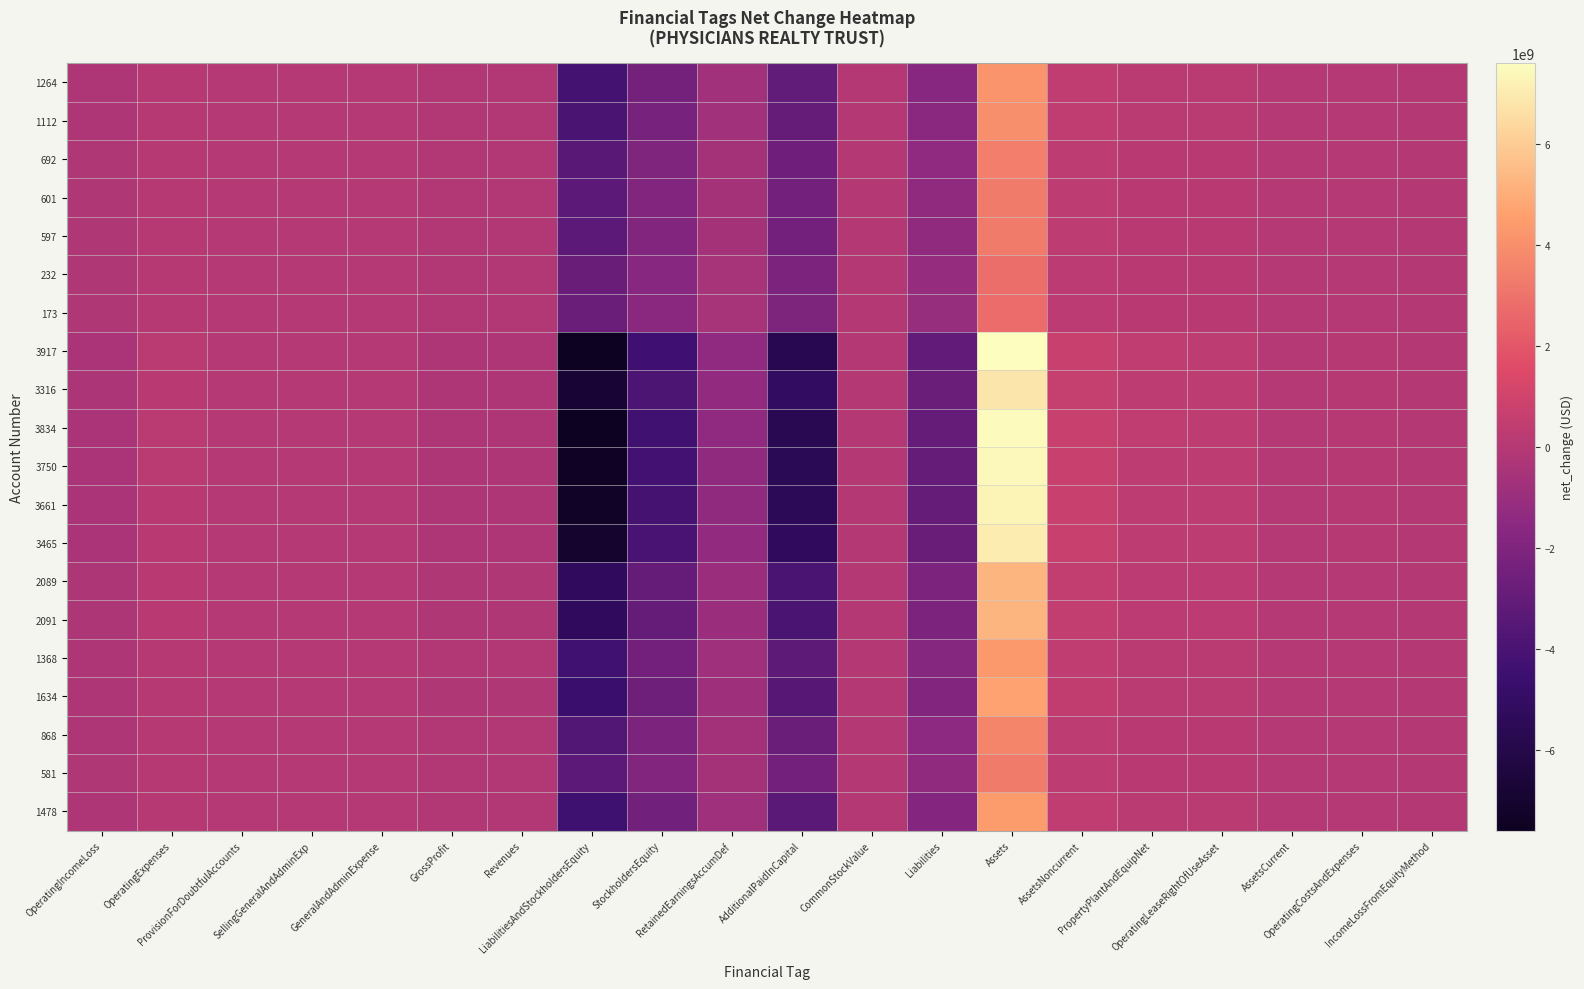

Which has a higher value, Assets or LiabilitiesAndStockholdersEquity?

Assets